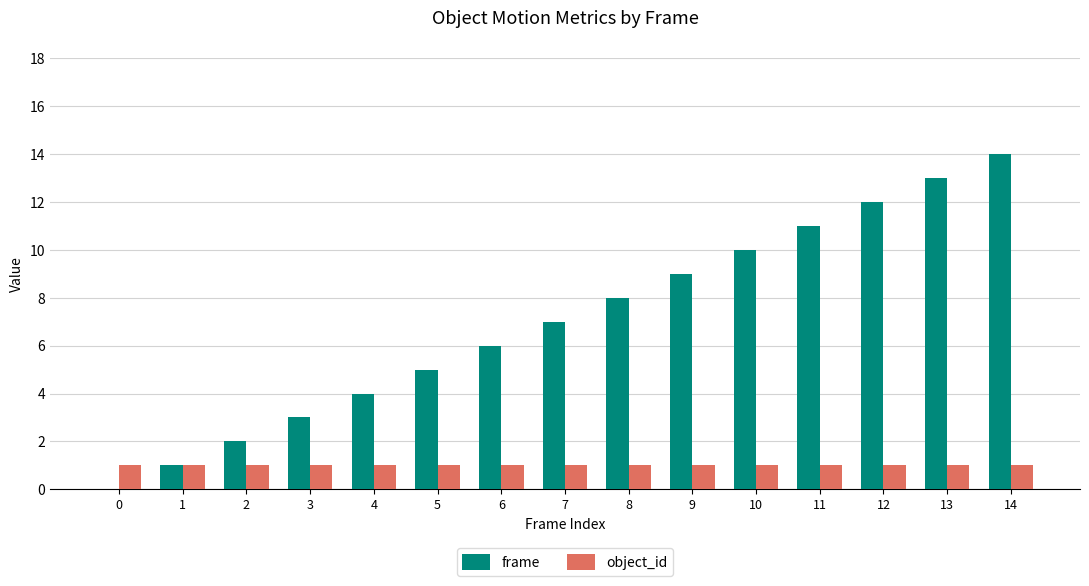

What value does the object_id series have at 4?

1